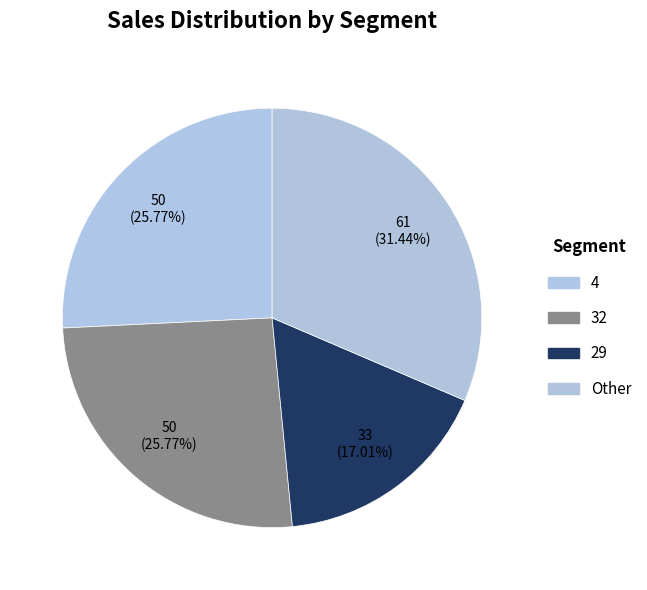

How many slices are in this pie chart?

4